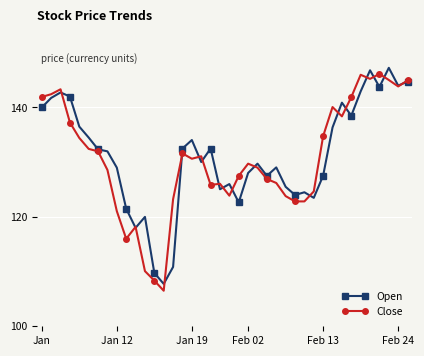

True or false: Open has more than 1 points higher than both neighbors.

True